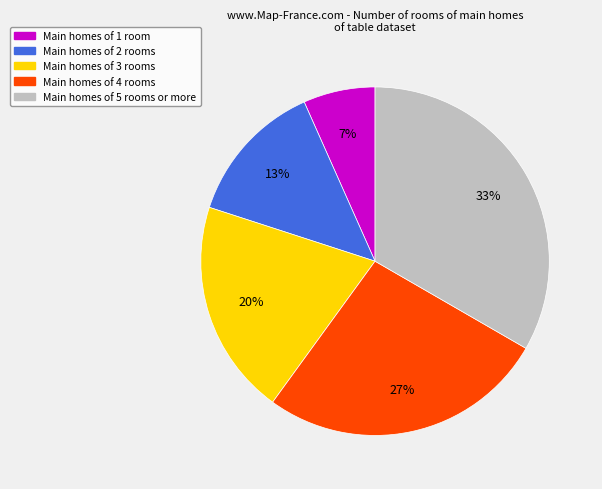

To the nearest percent, what is the average slice percentage?

20%